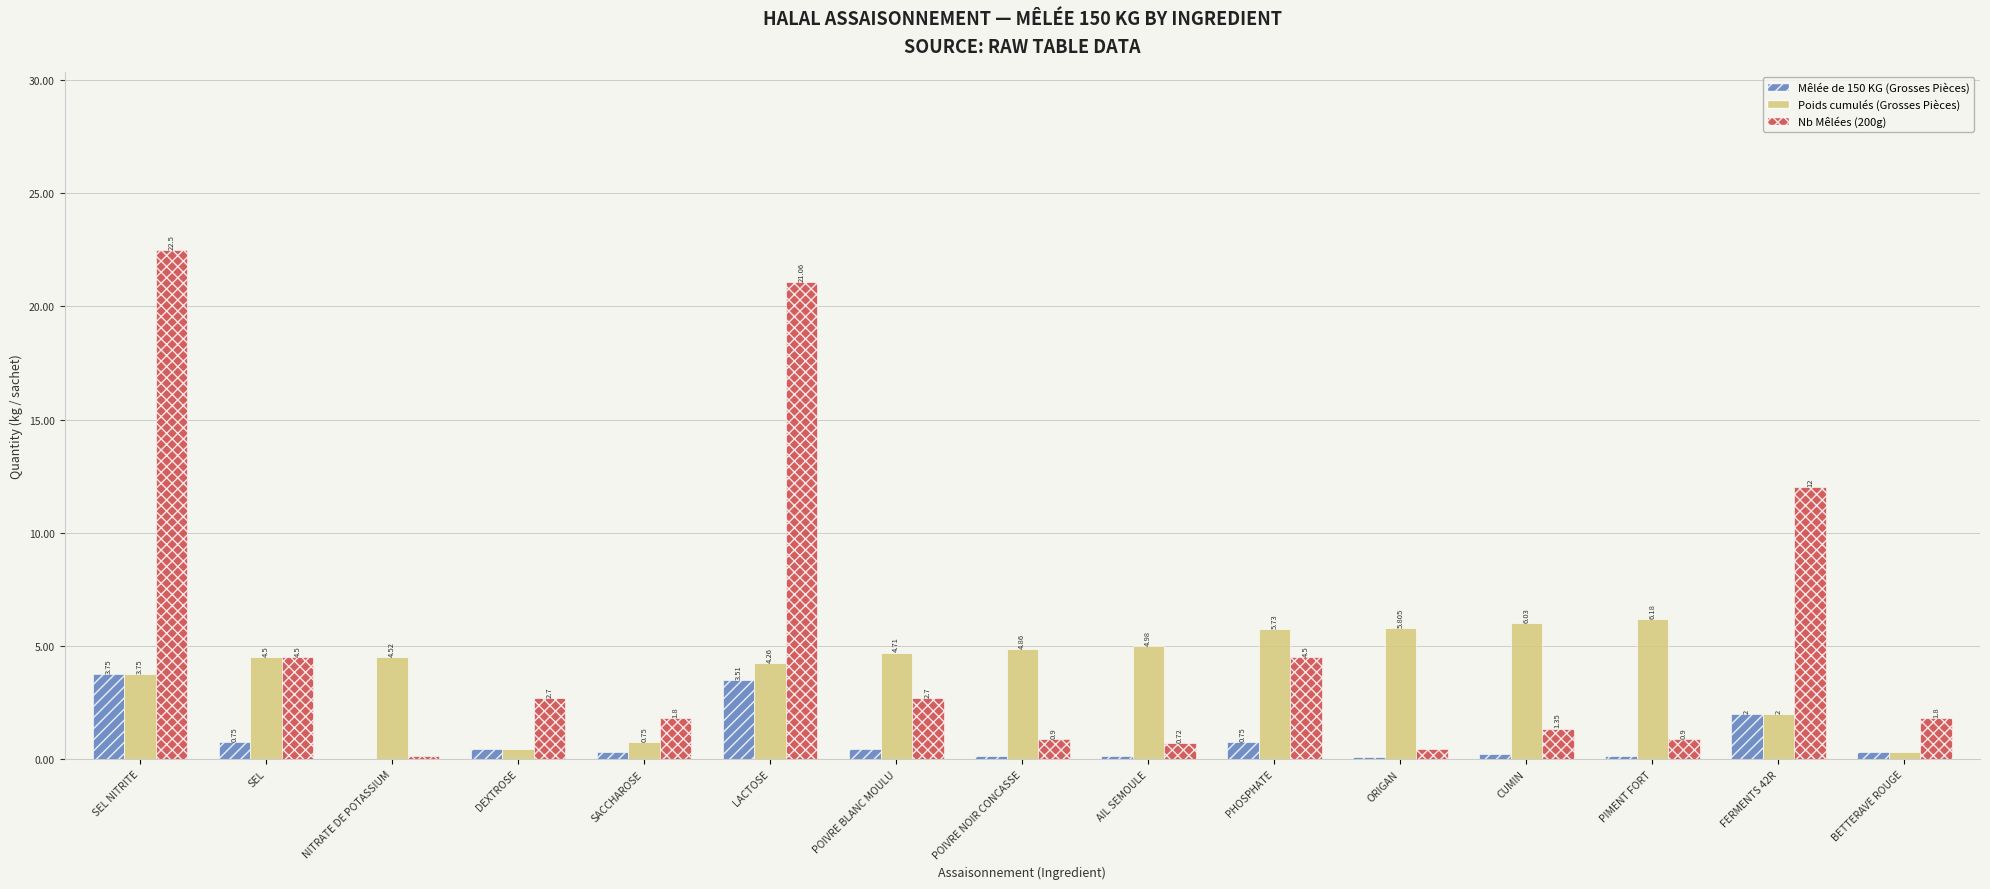

How many categories are shown in the chart?

15